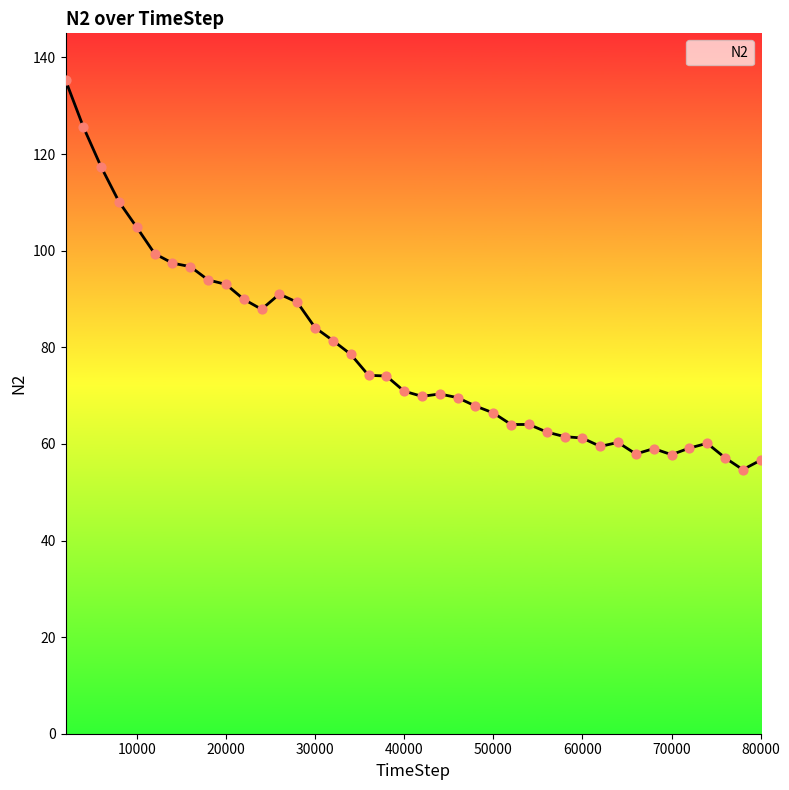

What is the difference between the maximum and minimum values?

80.6